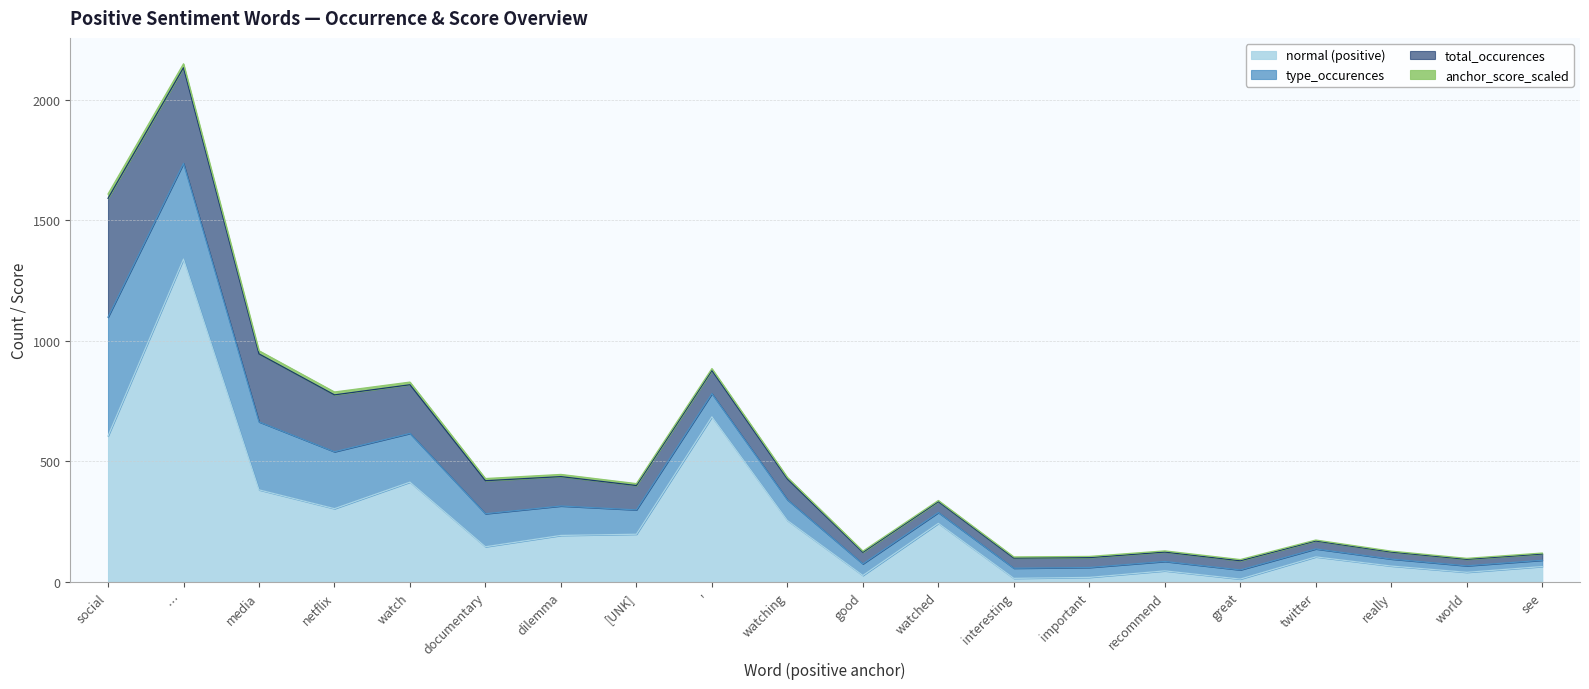

Which series has the largest range (max minus min)?

normal (positive)